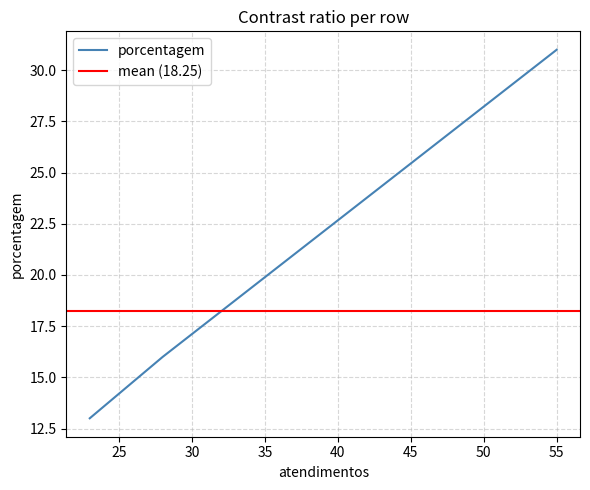

Which category has the highest value across all series?

55